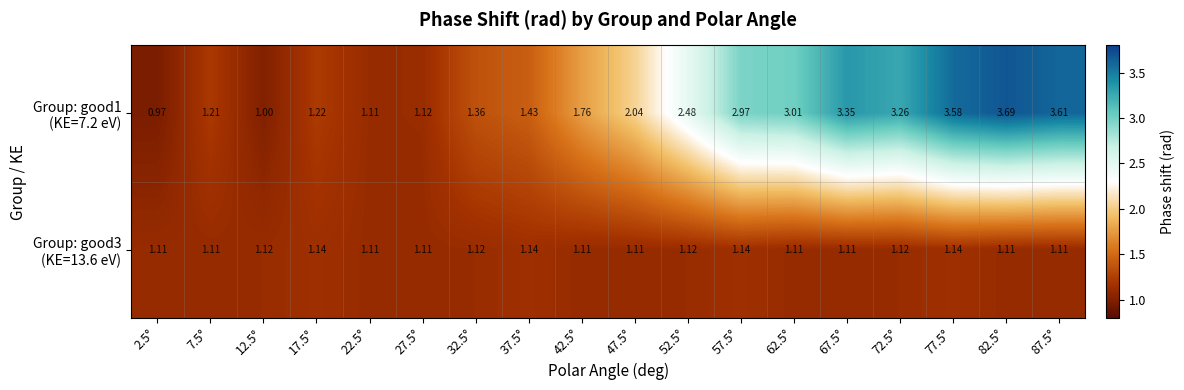

How many series are shown in this chart?

2